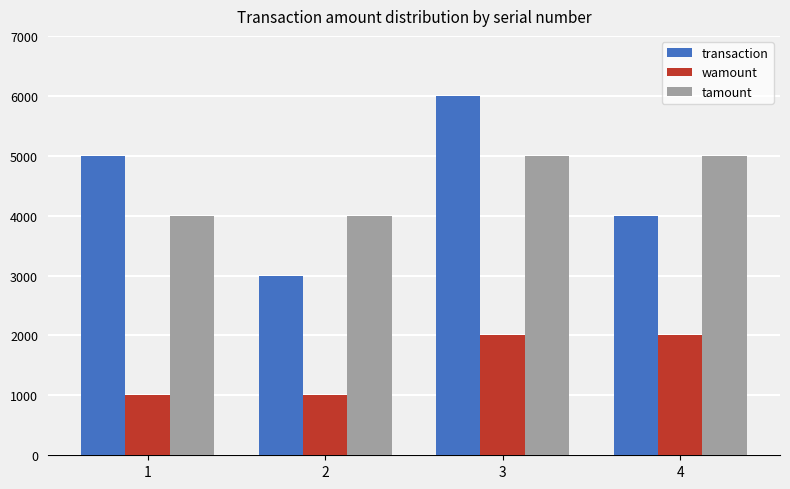

What is the difference between the wamount values at 1 and 4?

1000